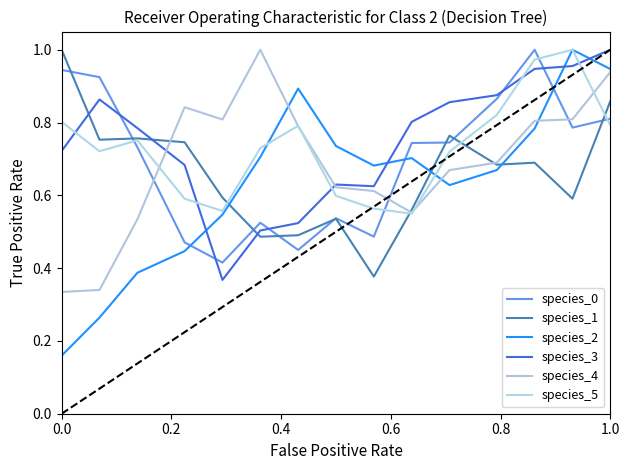

What is the difference between the maximum and minimum values in the species_4 series?

0.7